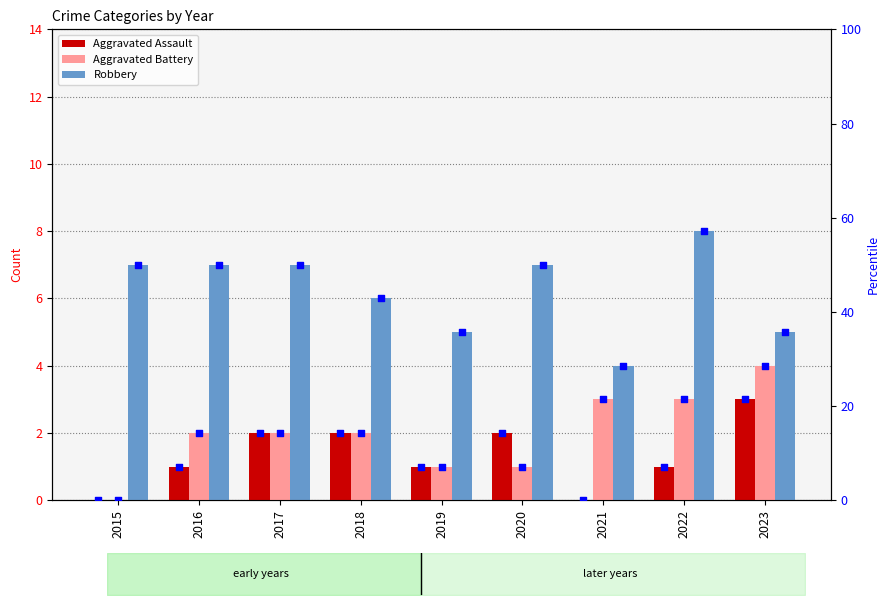

At which category is the sum across all series the highest?

2022